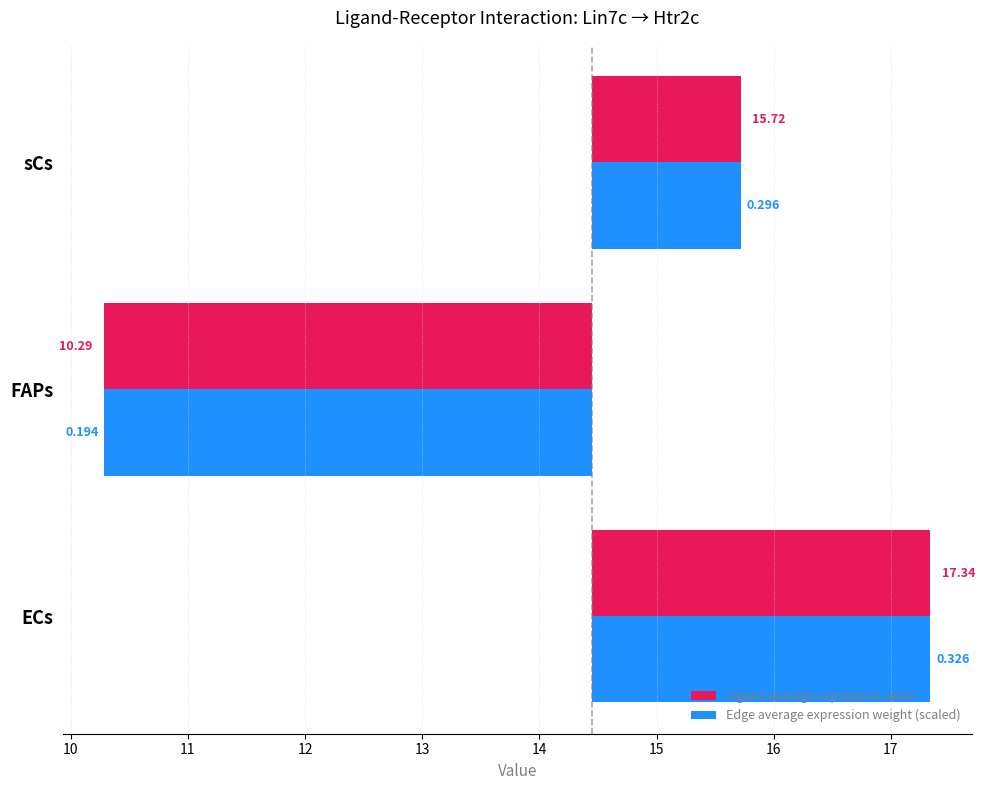

The value of Ligand average expression value at sCs is 1.8. True or false?

False